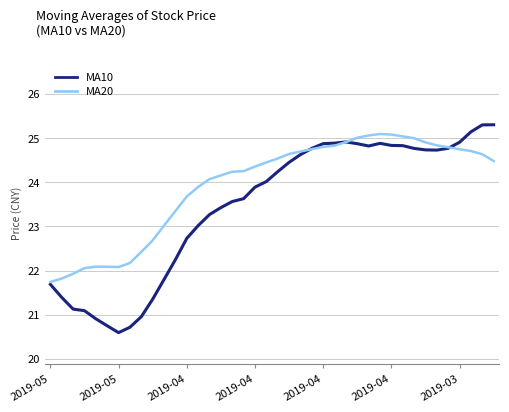

What is the lowest value of the MA10 series?

20.6